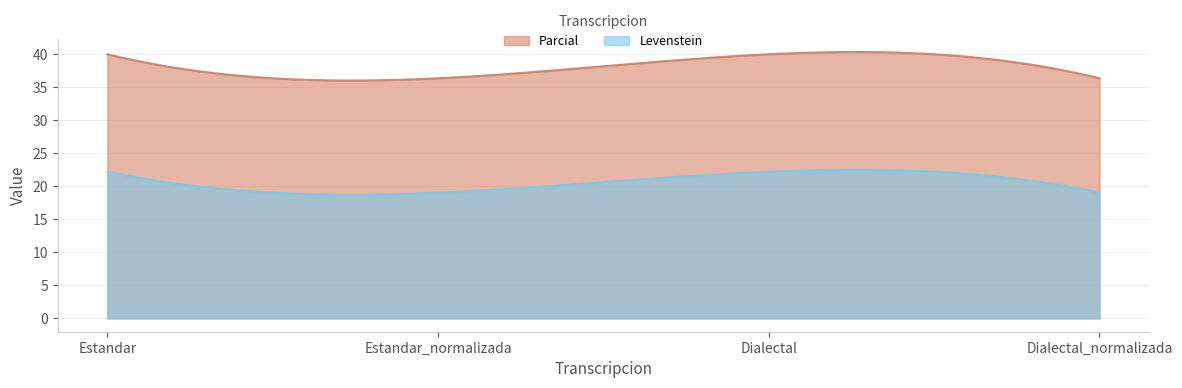

Read the Parcial value at Estandar_normalizada.

36.4